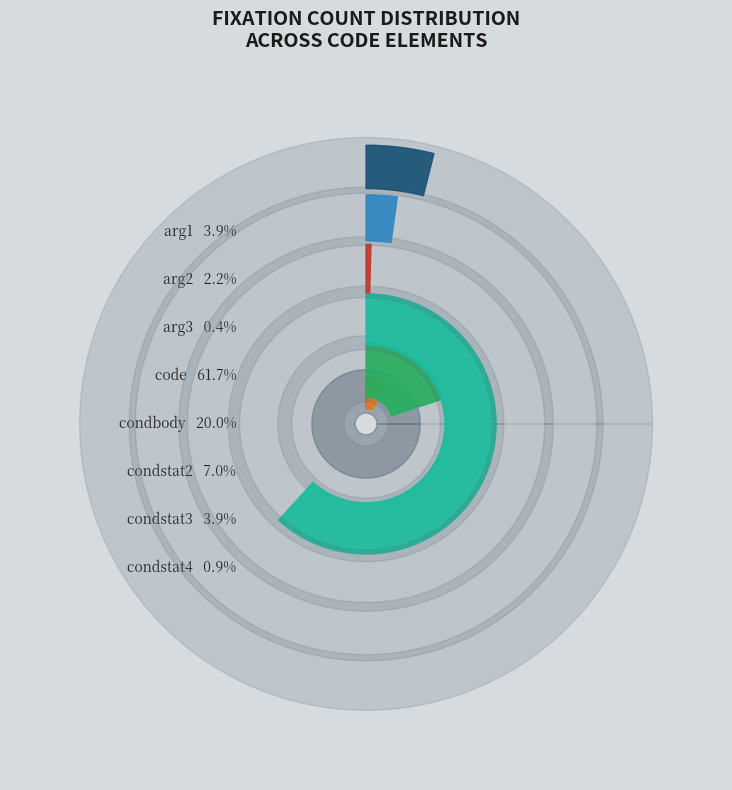

To the nearest percent, what is the difference between the Fixation count (condstat2) and Fixation count (arg2) slice percentages?

5%